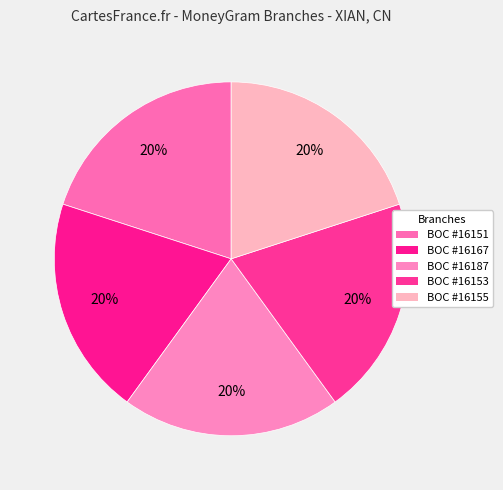

Count the number of slices in the pie.

5